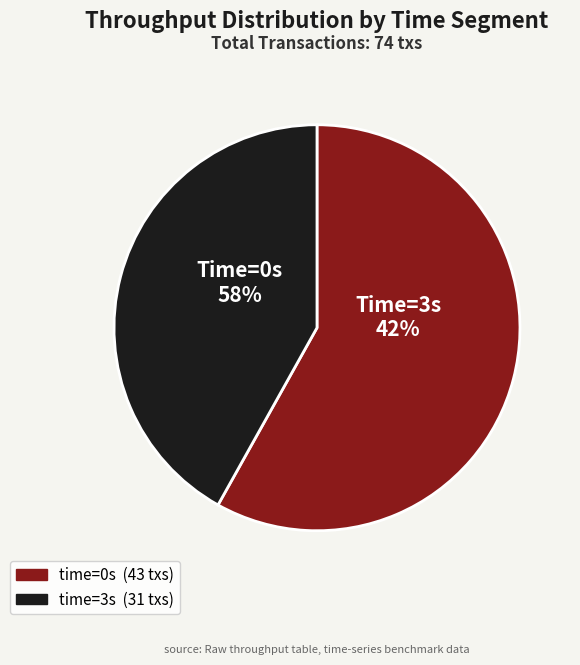

How many segments does this pie chart have?

2